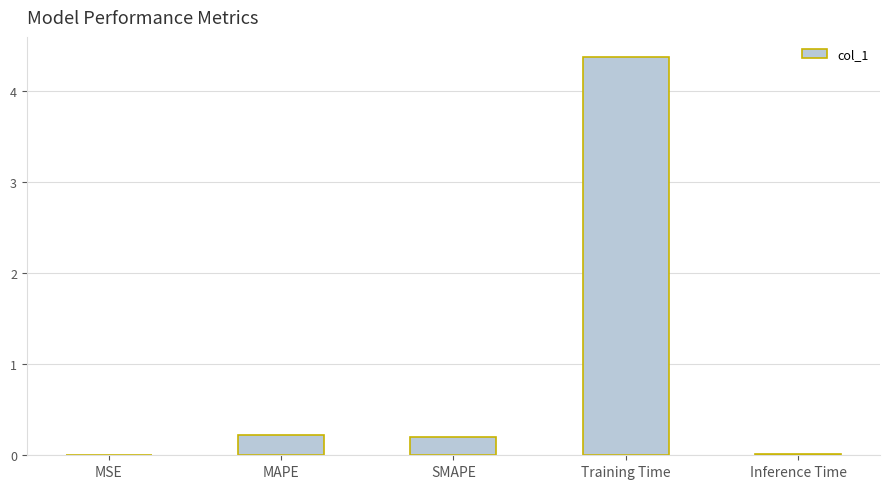

Between Training Time and Inference Time, which is larger?

Training Time